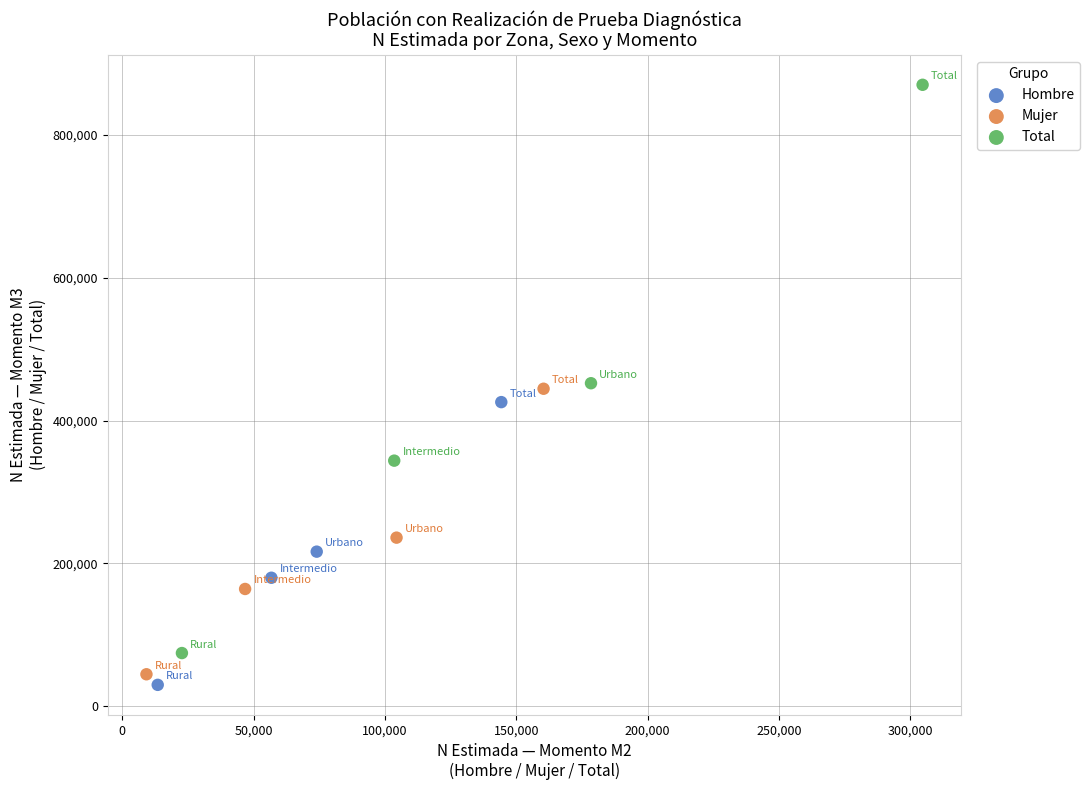

Which series reaches the maximum Y coordinate?

Total